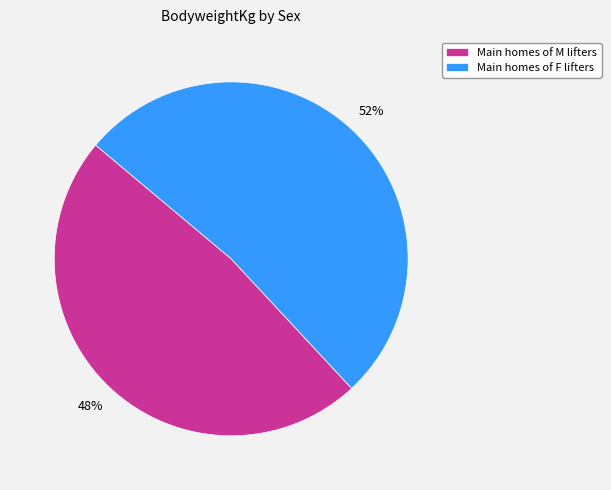

Combined, do Main homes of M lifters and Main homes of F lifters account for over 50%?

Yes